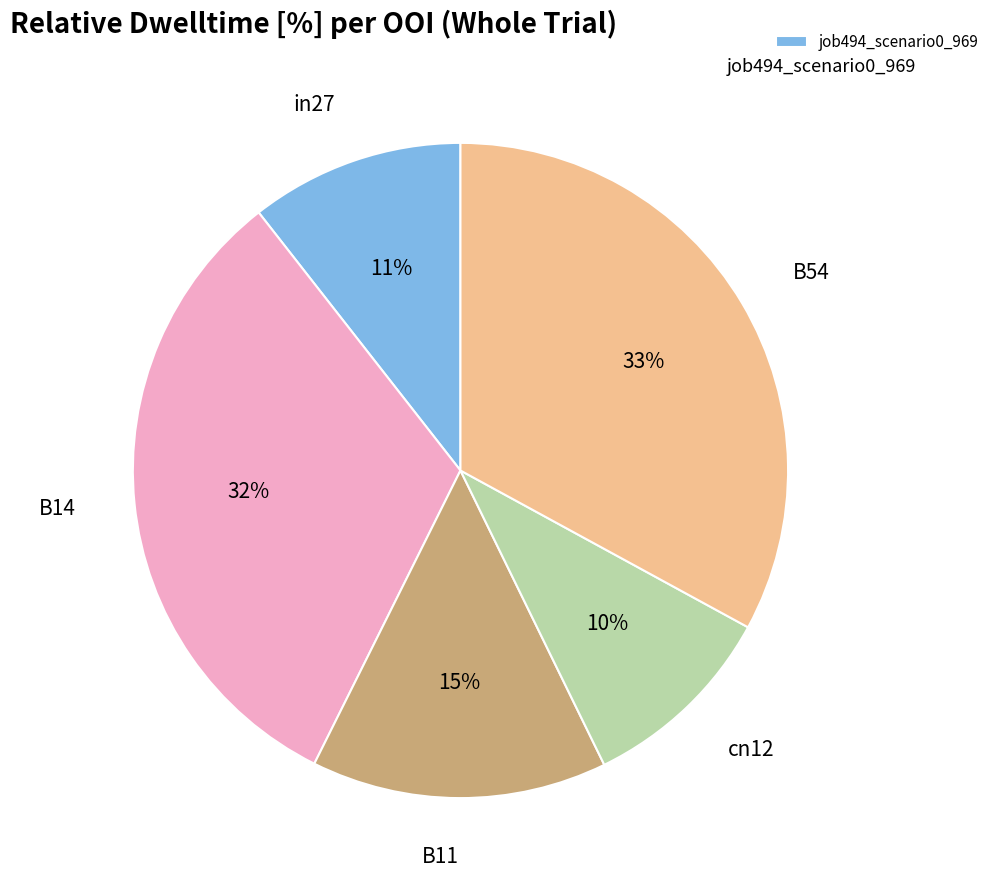

Is there any slice that represents more than half of the pie?

No